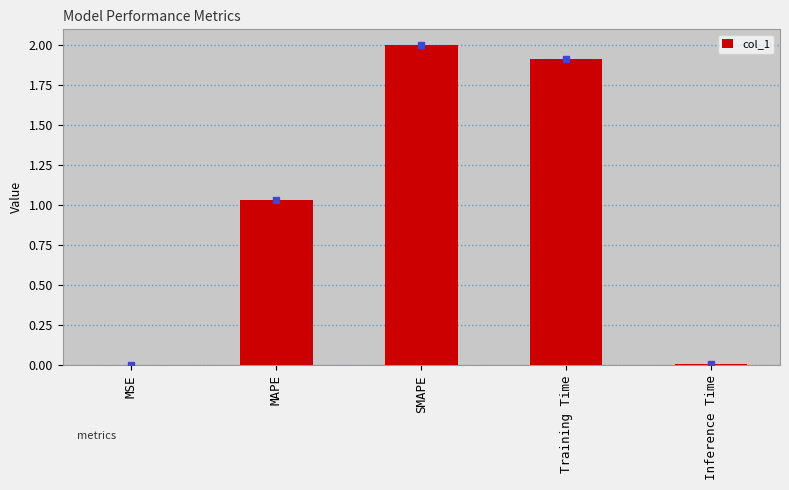

What is the sum of all values?

5.0